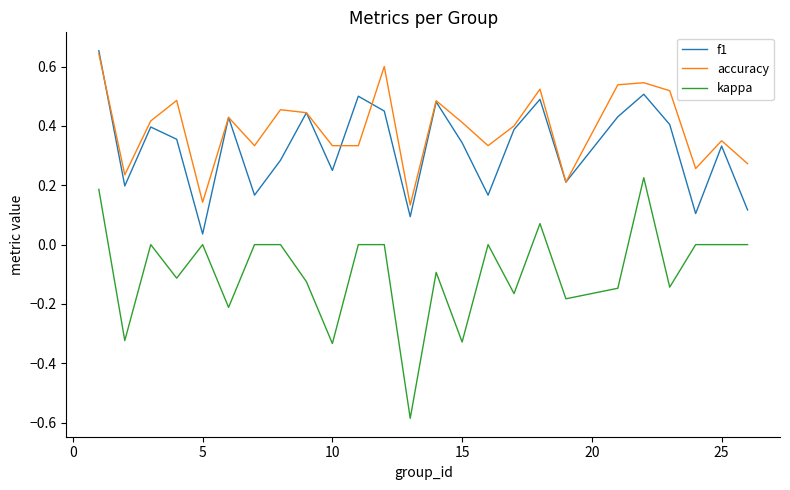

Which series has the largest range (max minus min)?

kappa